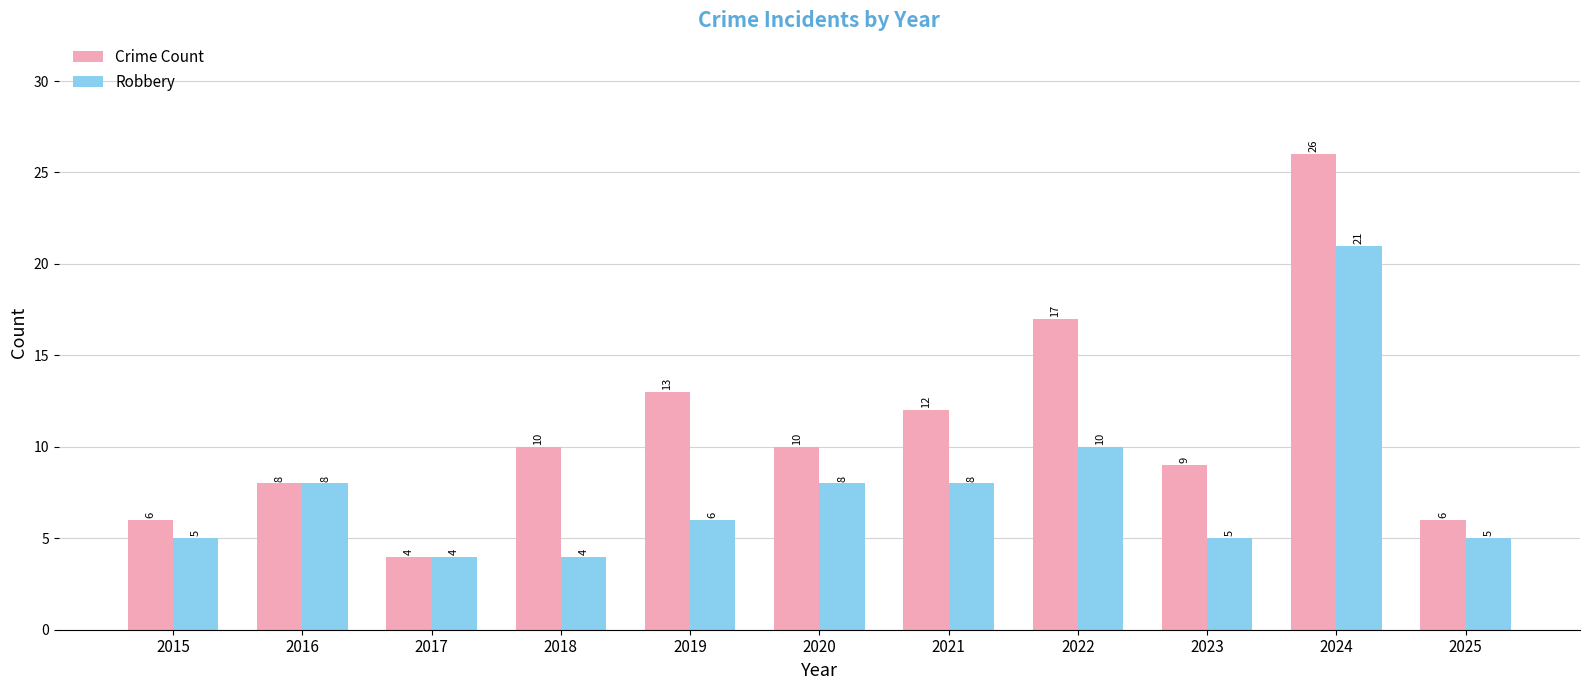

Is it true that Robbery equals 4 at 2021?

False